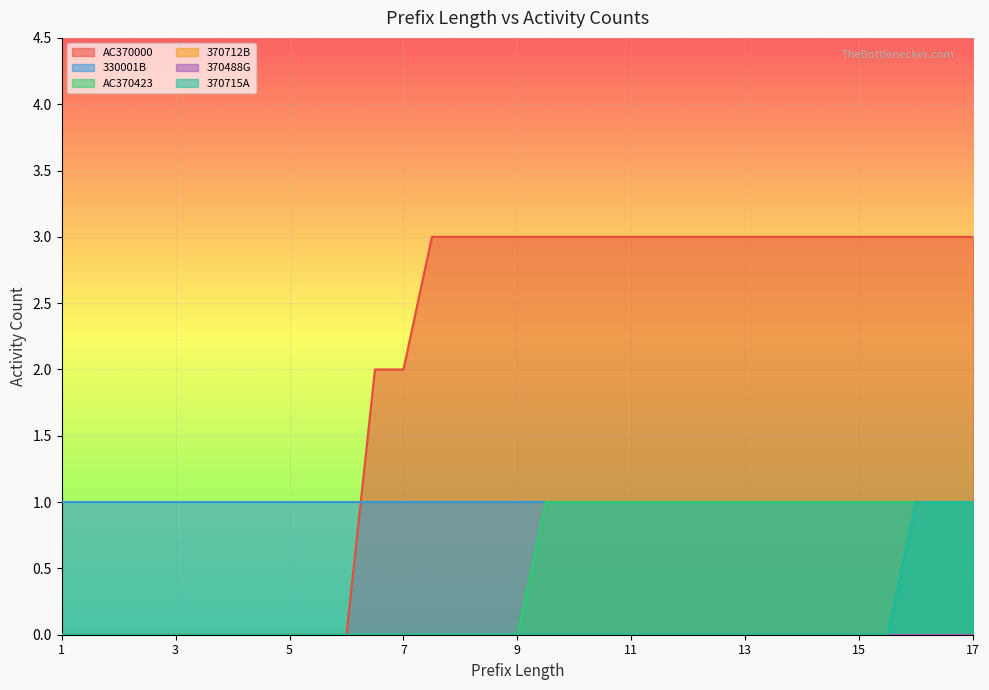

How many positive values does the AC370000 series have?

22